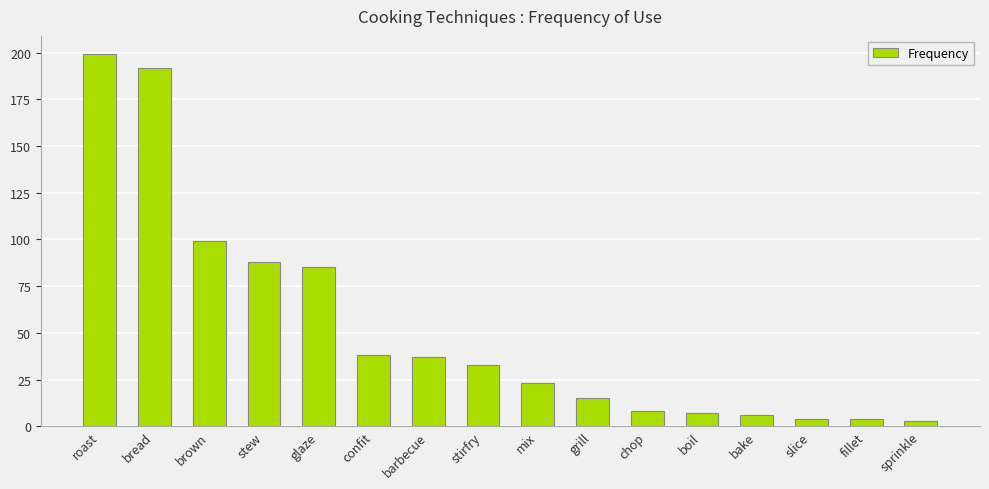

What is the sum of all values?

841